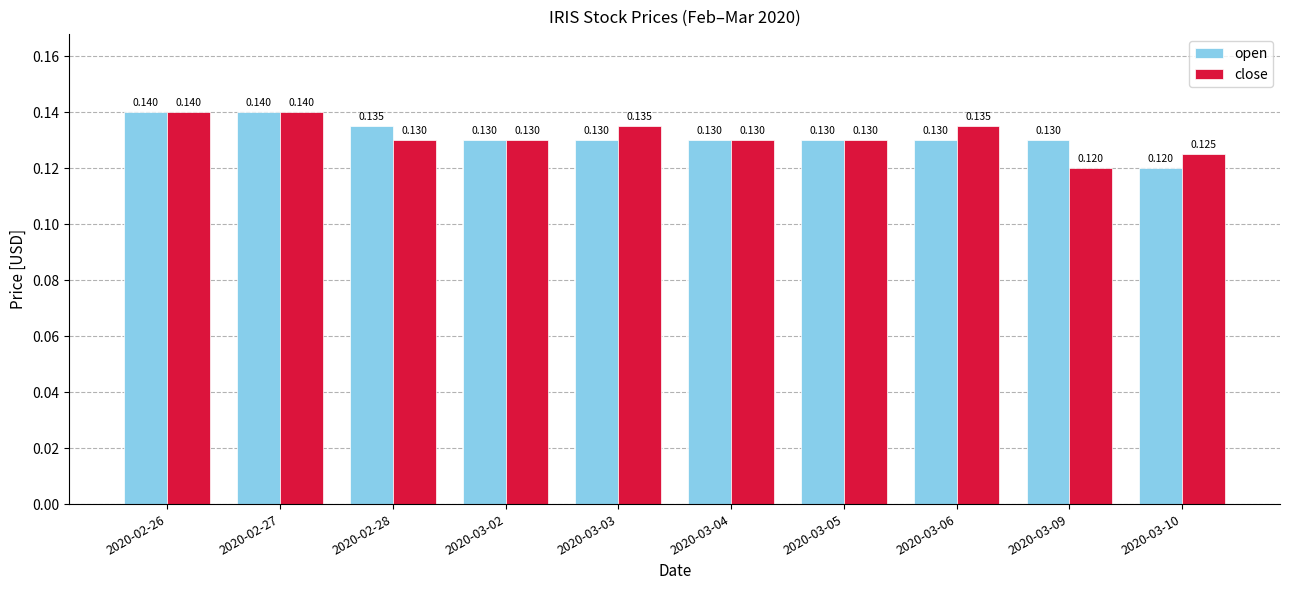

What is the sum of the open values at 2020-02-28 and 2020-03-04?

0.3